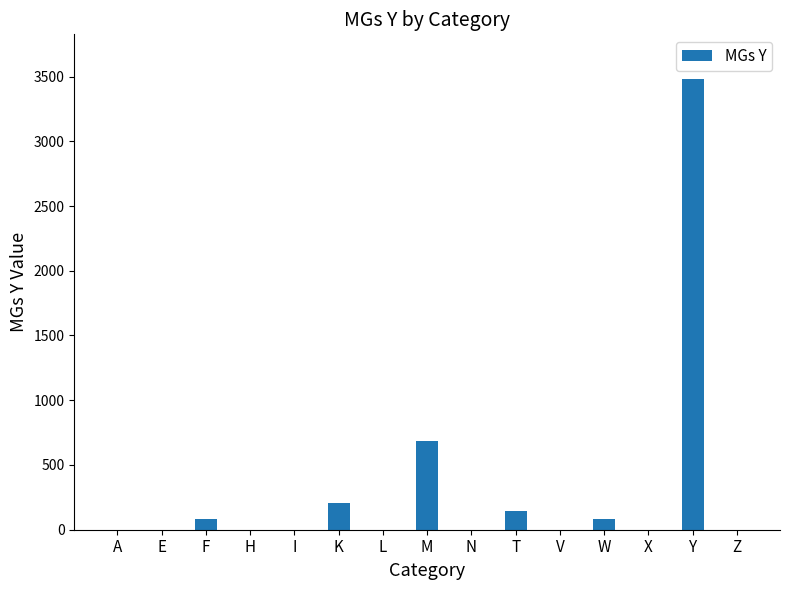

At which label is the value closest to 1739?

M